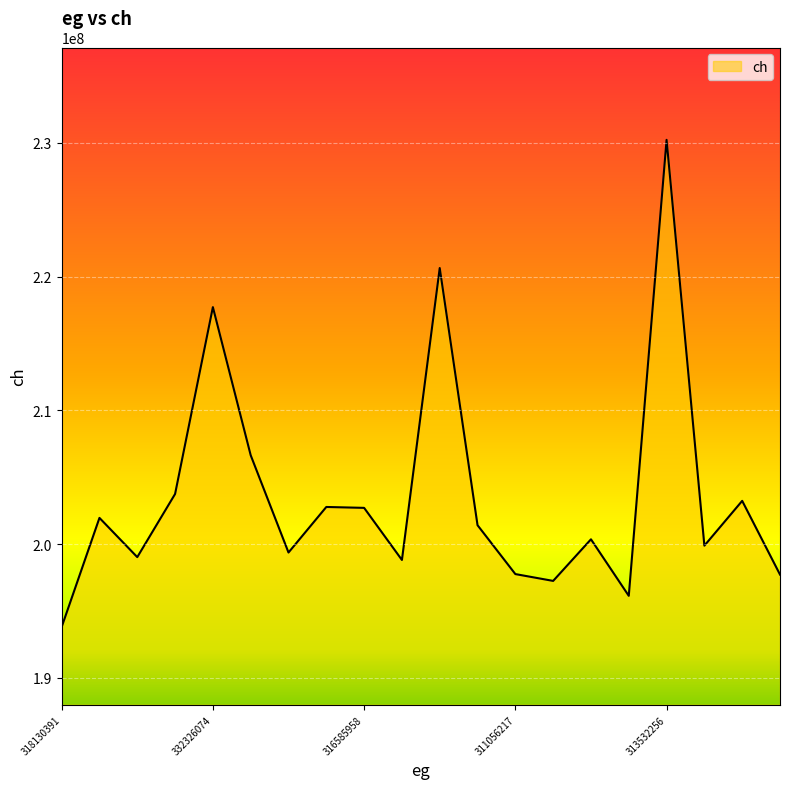

What is the difference between the maximum and minimum values?

36438611